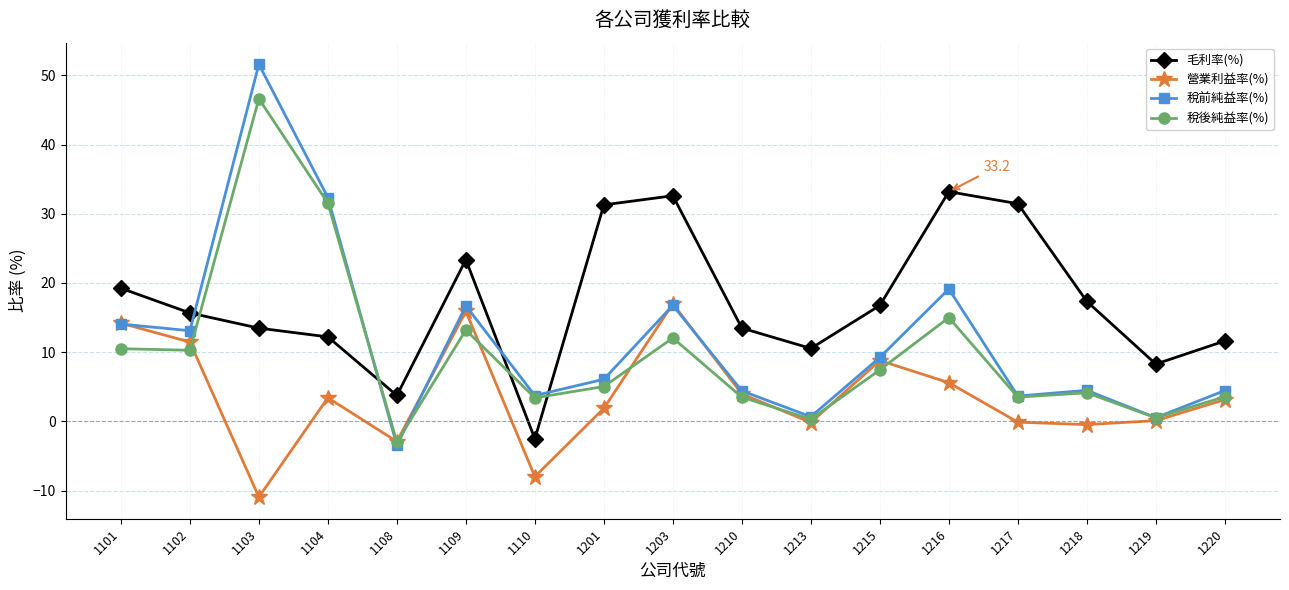

What is the difference between the highest and lowest values at 1220?

8.5